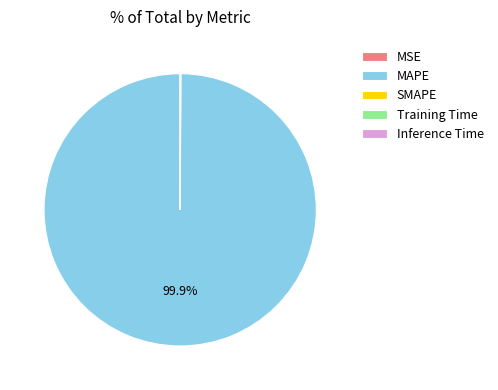

What is the largest slice in the pie chart?

MAPE